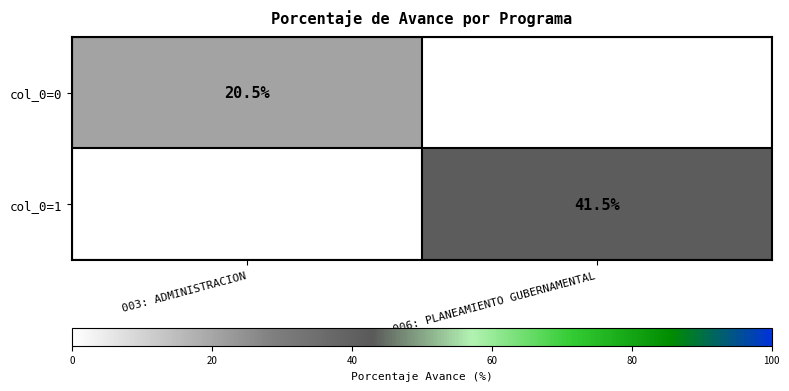

The value of col_0=0 at 003: ADMINISTRACION is 20.5. True or false?

True